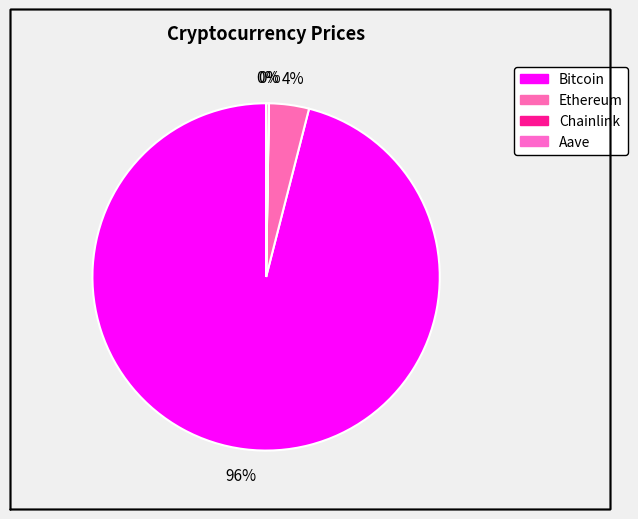

How many slices are in this pie chart?

4